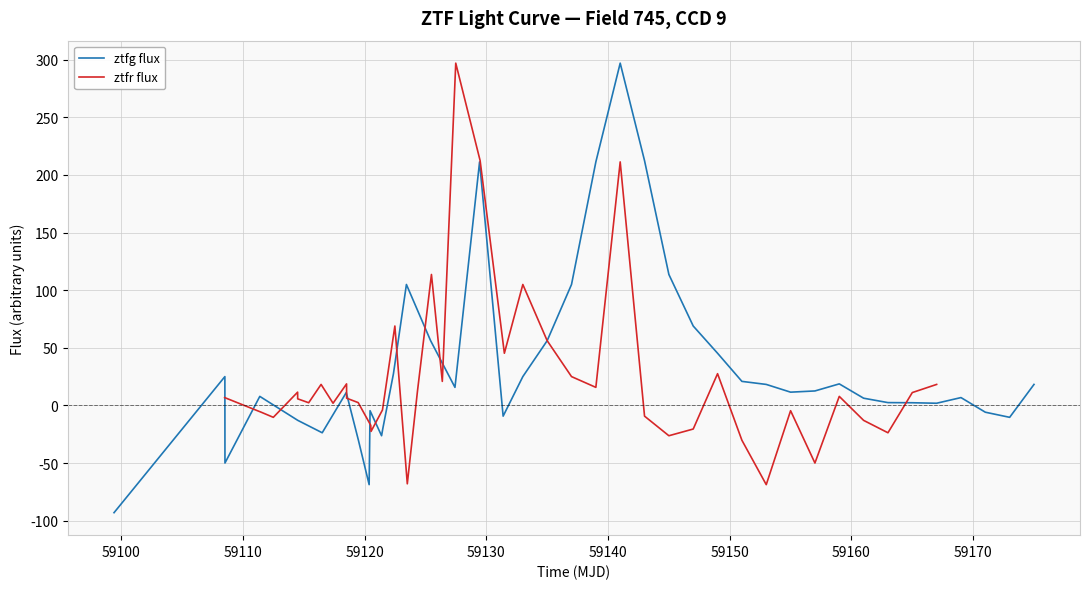

True or false: ztfr flux has more than 0 interior local peaks.

True